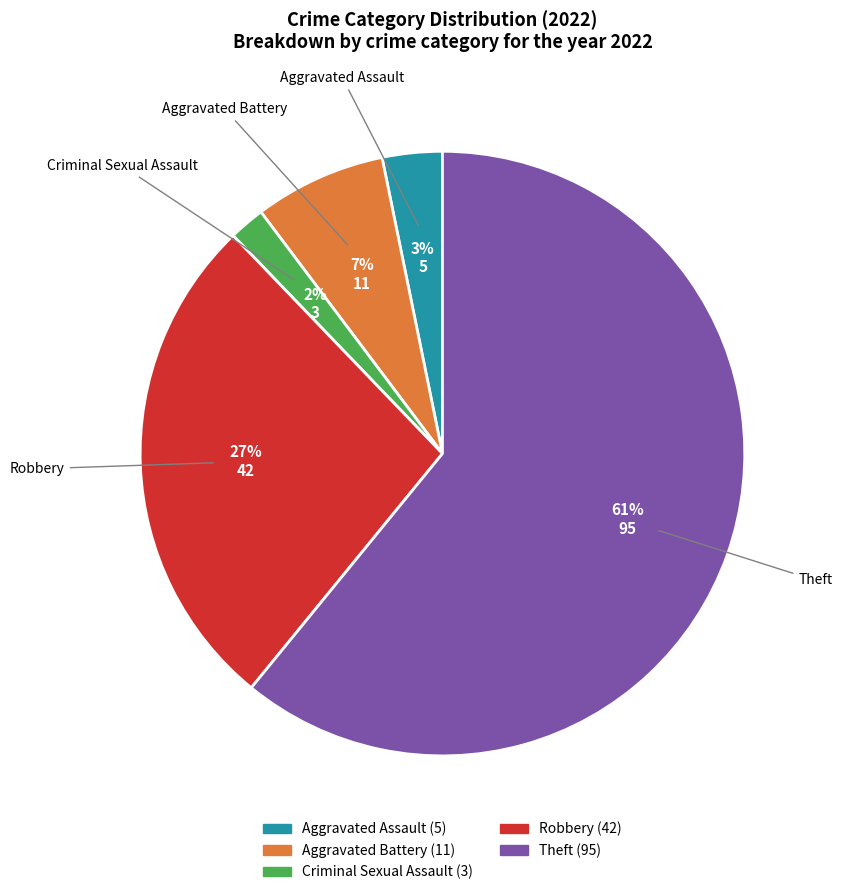

Does any single category account for the majority?

Yes